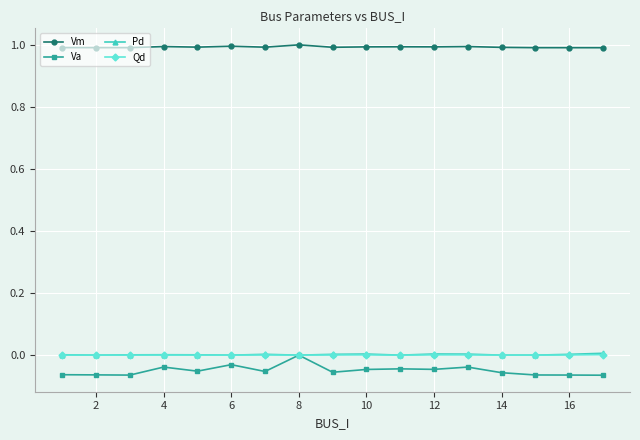

True or false: Vm has more than 1 interior local peaks.

True